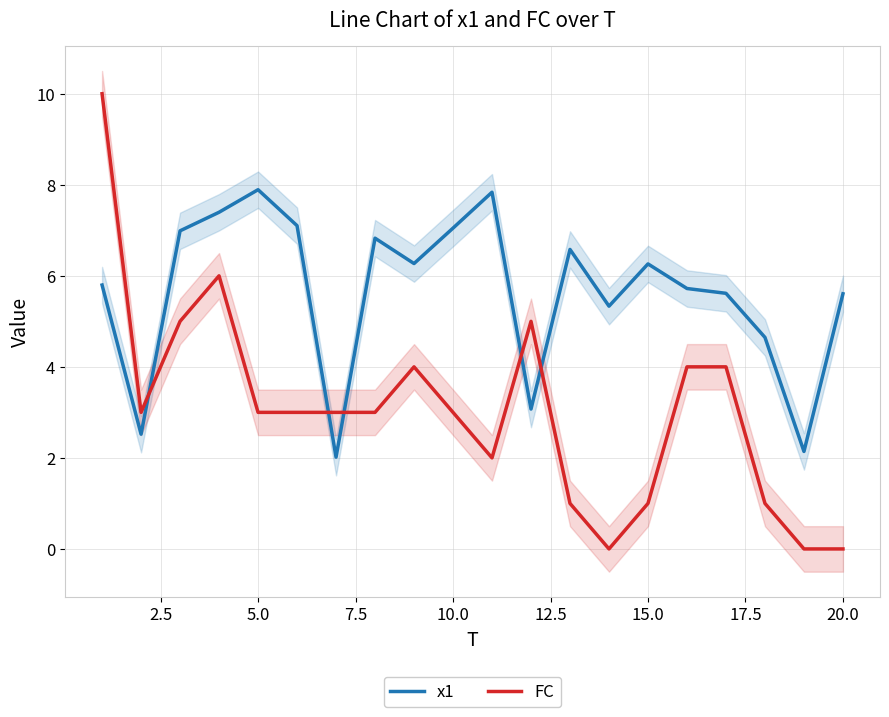

Is this an area chart (filled region under the line)?

No